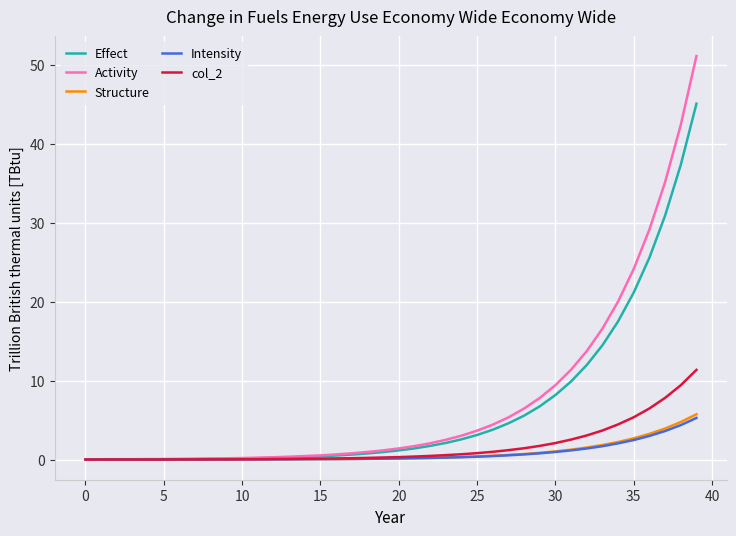

Which series has the widest spread of values?

Activity